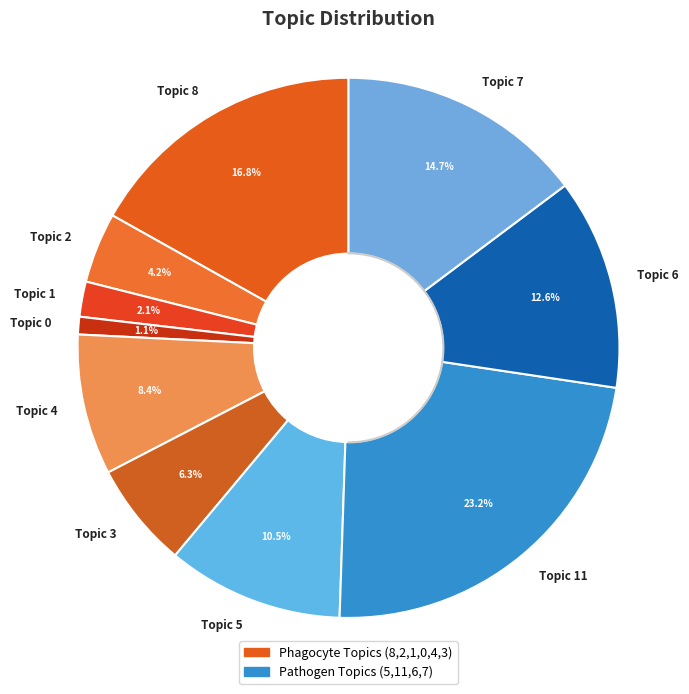

Which slice is the largest?

Topic 11